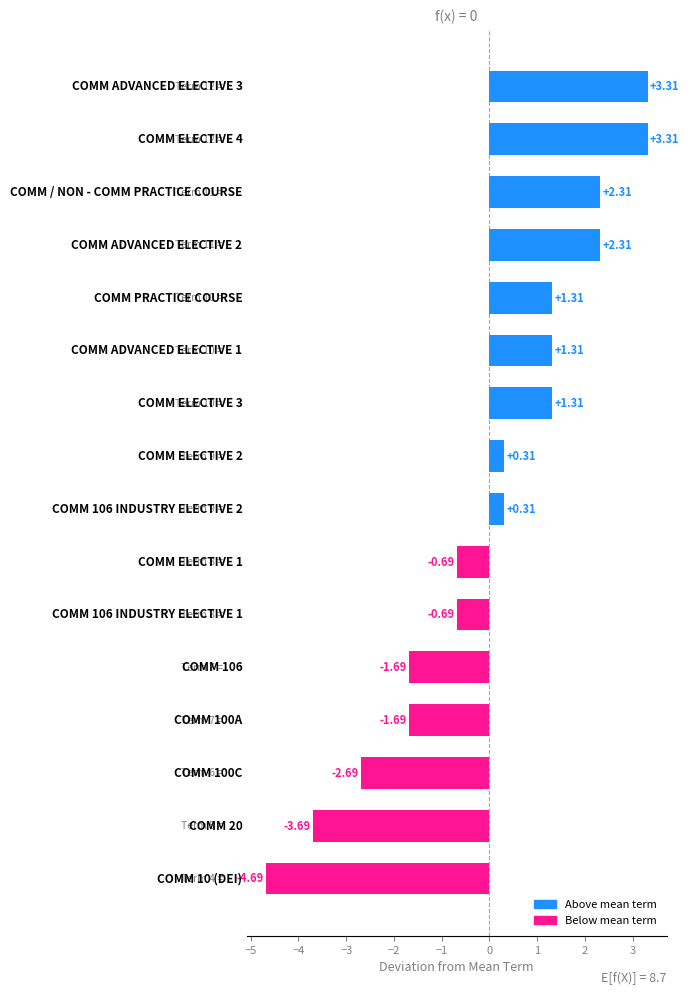

What is the difference between the second highest and second lowest values?

7.0